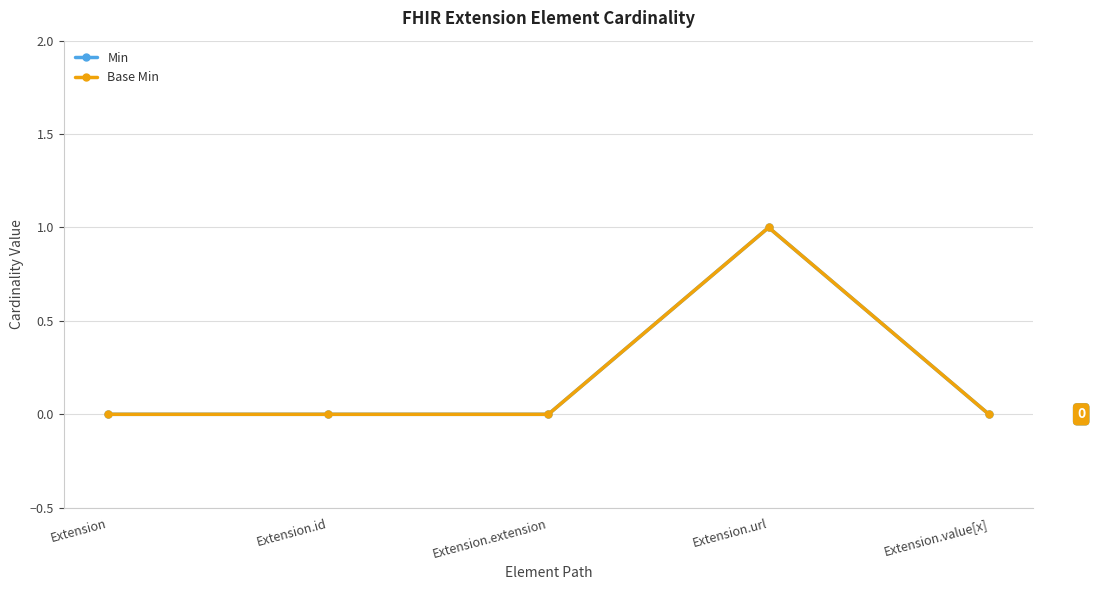

Where is the first local maximum for Min?

Extension.url